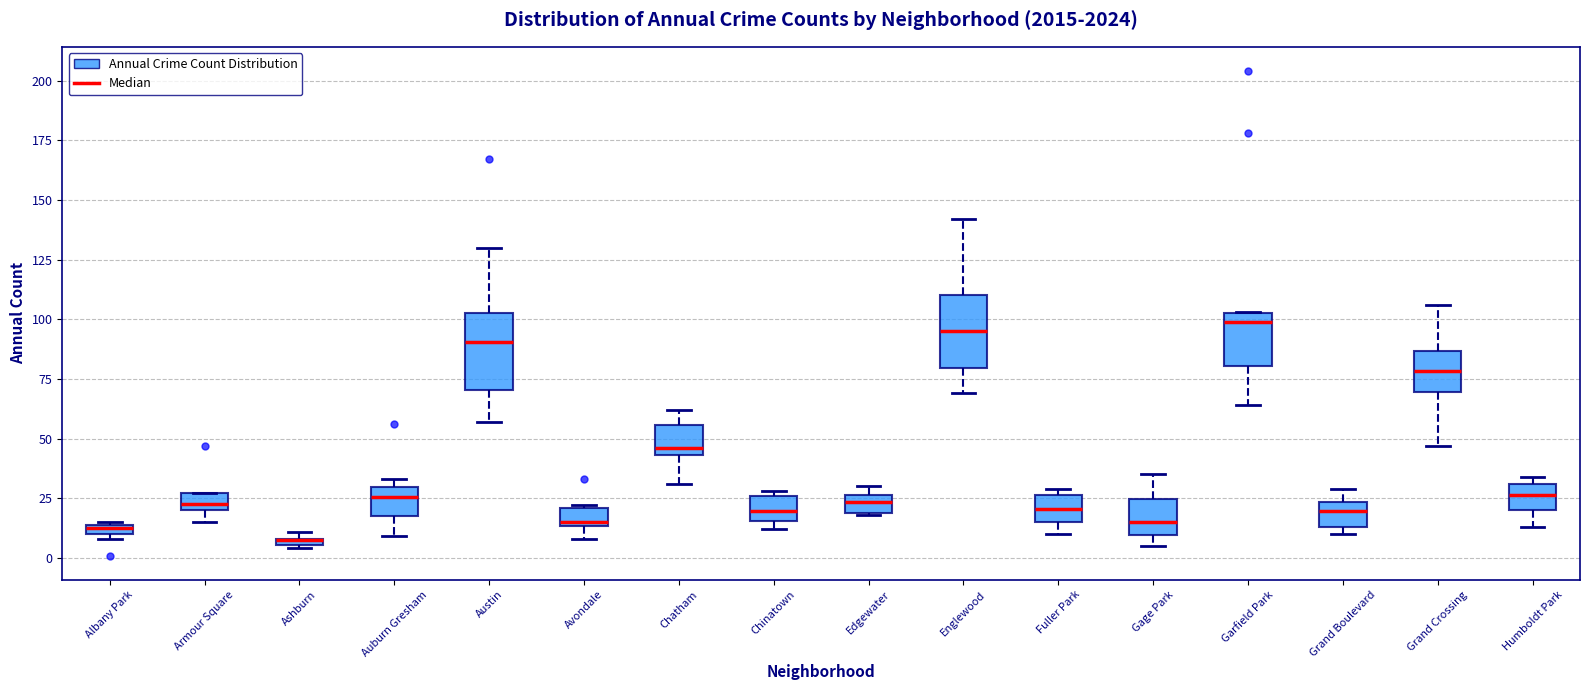

Where is the upper edge of the box for Albany Park on the y-axis? The values are not printed on the chart, so give them approximately, as read against the axis.

15